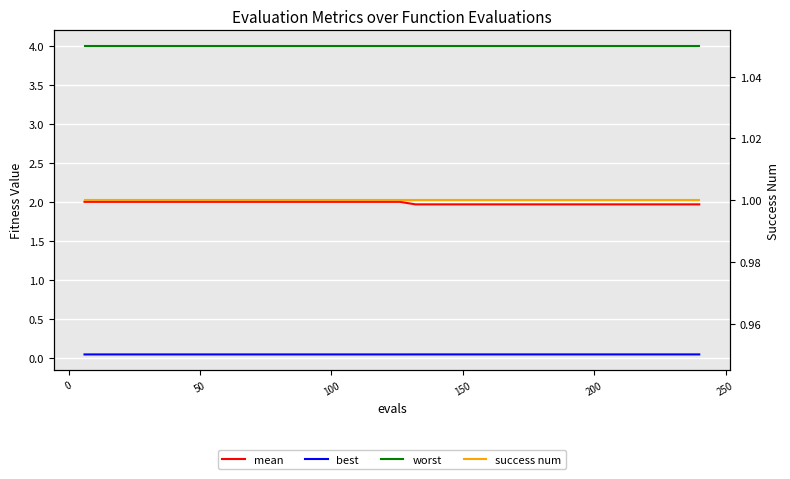

List the series in order of their peak value, lowest first.

best, success num, mean, worst